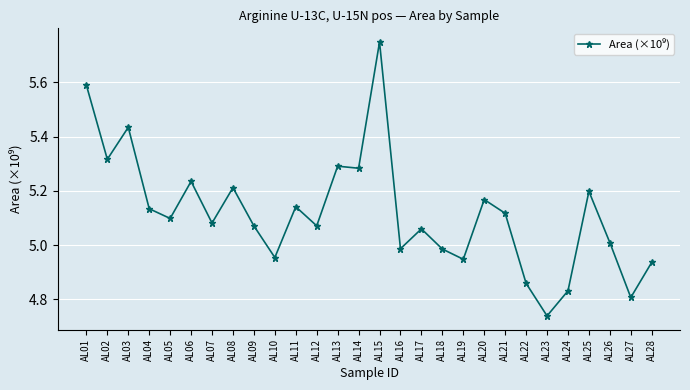

How many lines are shown in the chart?

1